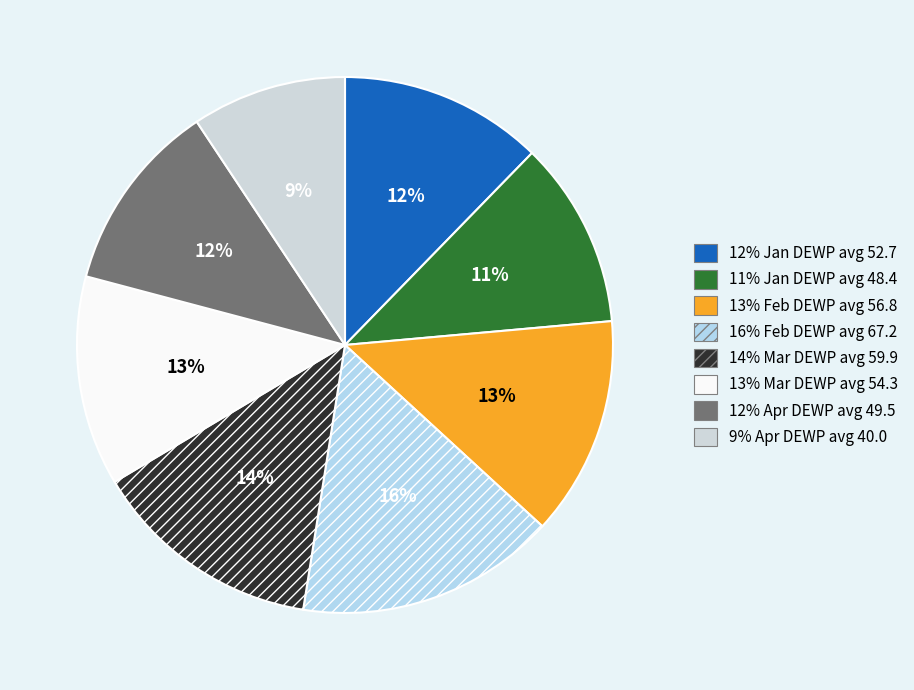

Does any single category account for the majority?

No